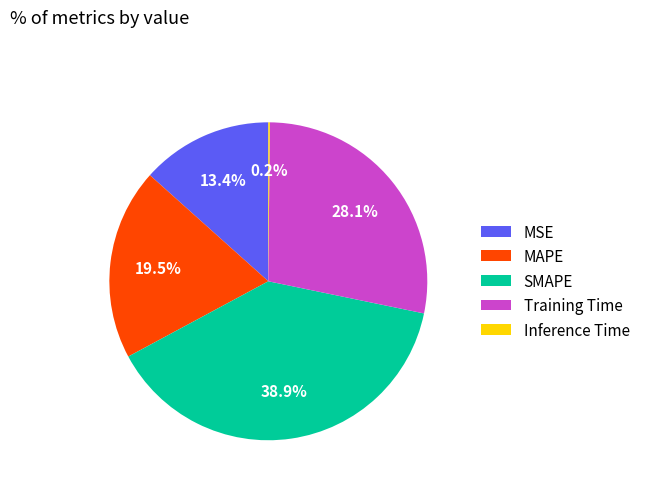

What portion of the pie excludes MAPE?

80.5%